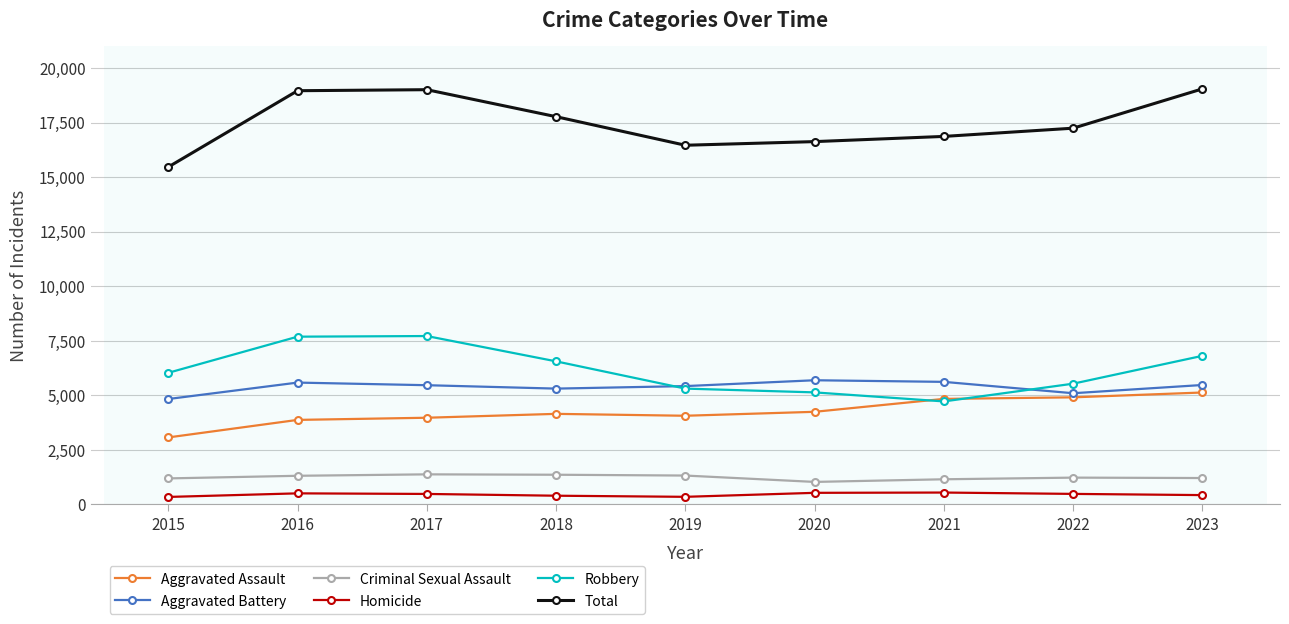

How many data points in Aggravated Assault are less than 4149?

4